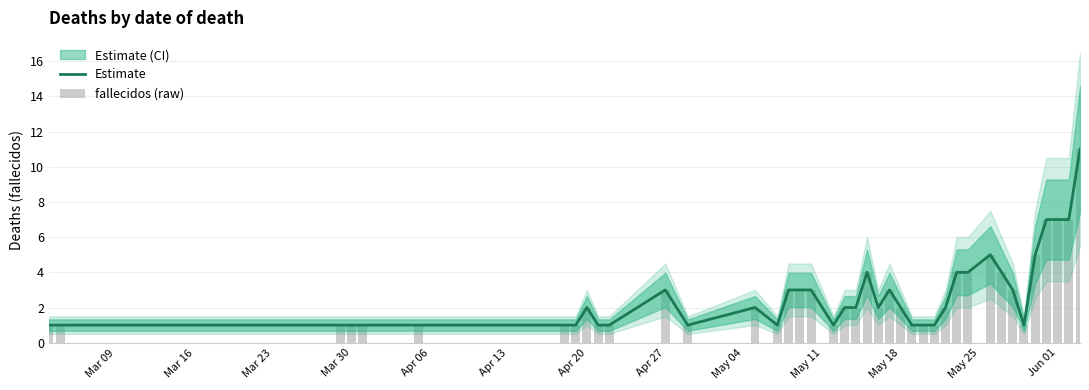

The fallecidos (raw) series shows 0 at Mar 30. True or false?

False